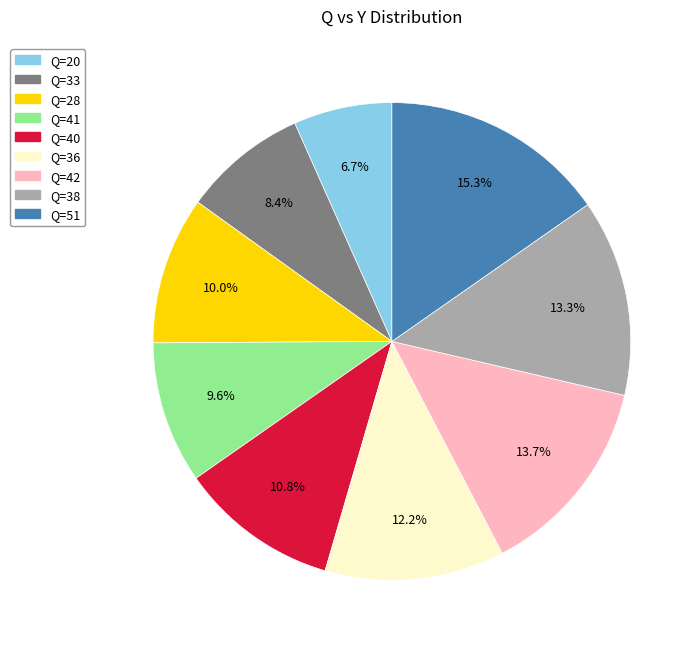

Is there a majority slice in this chart?

No